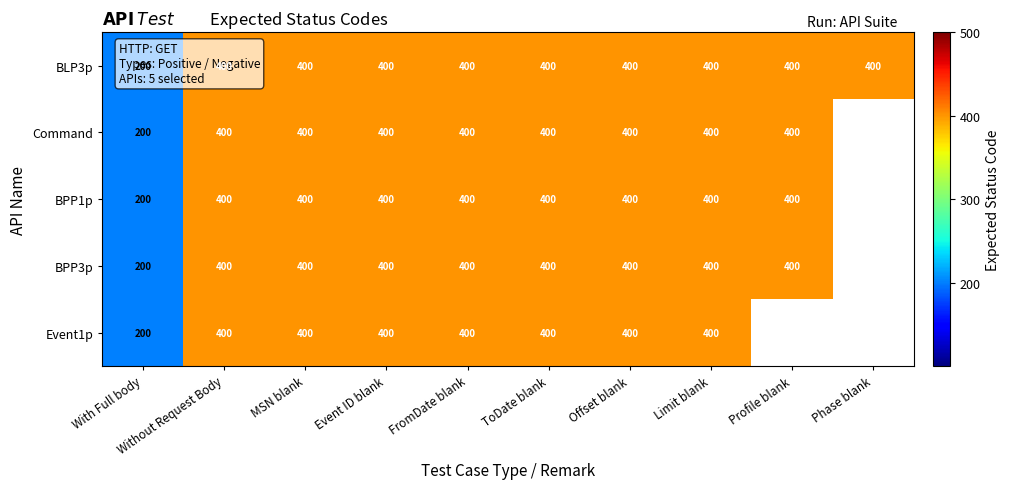

What is the lowest value of the BLP3p series?

200